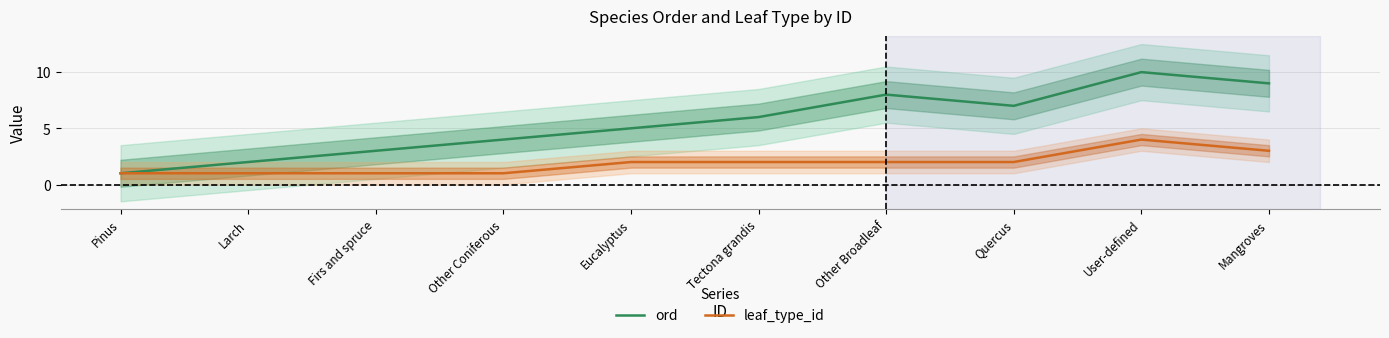

What is the difference between the maximum and minimum values in the leaf_type_id series?

3